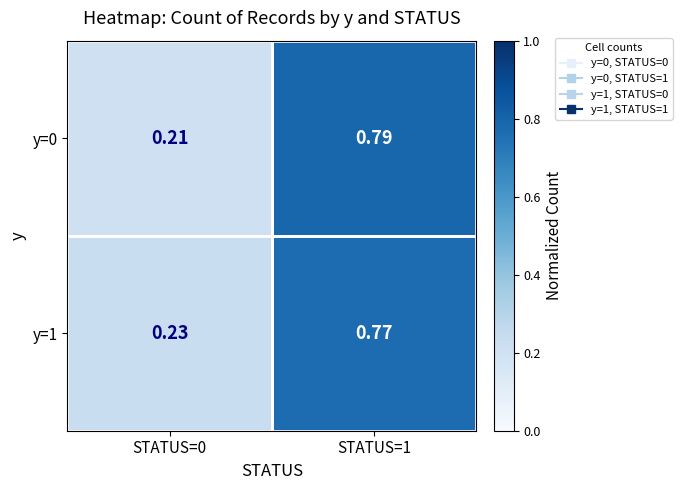

Is the value of y=1 at STATUS=1 greater than the value of y=0 at STATUS=0?

Yes